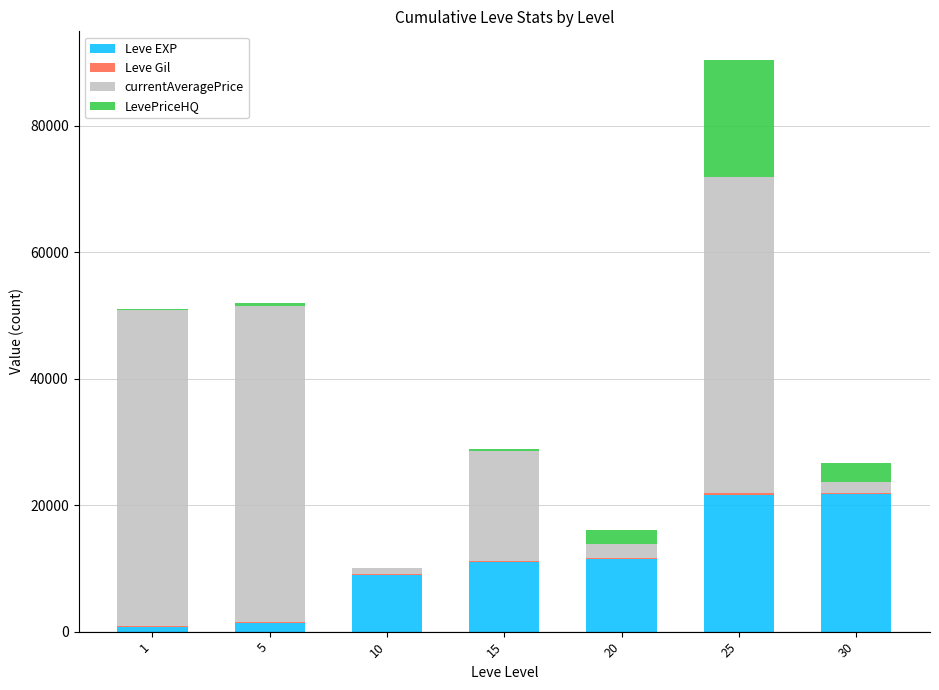

Does the chart contain stacked bars?

Yes